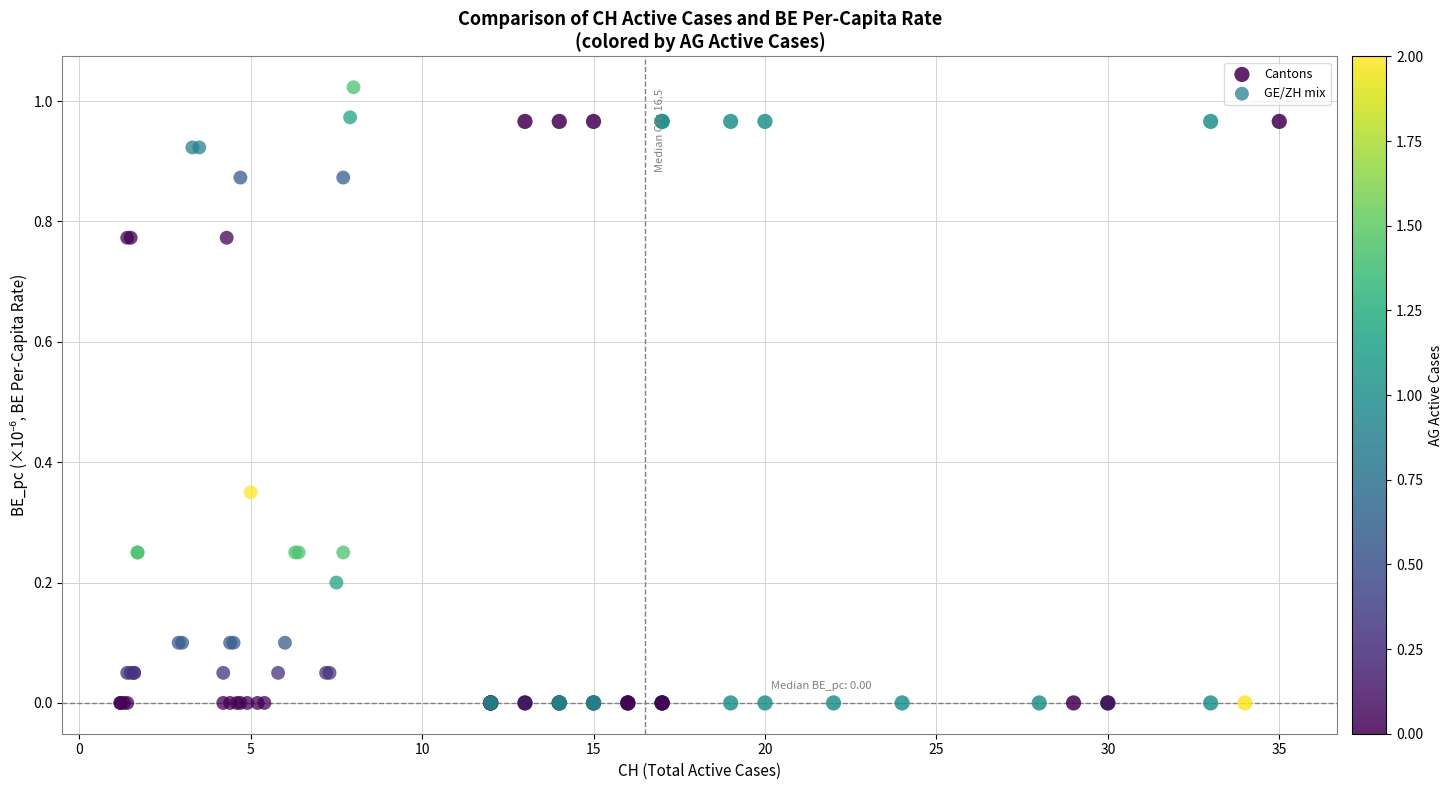

Which series has the largest Y range (max minus min)?

GE/ZH mix